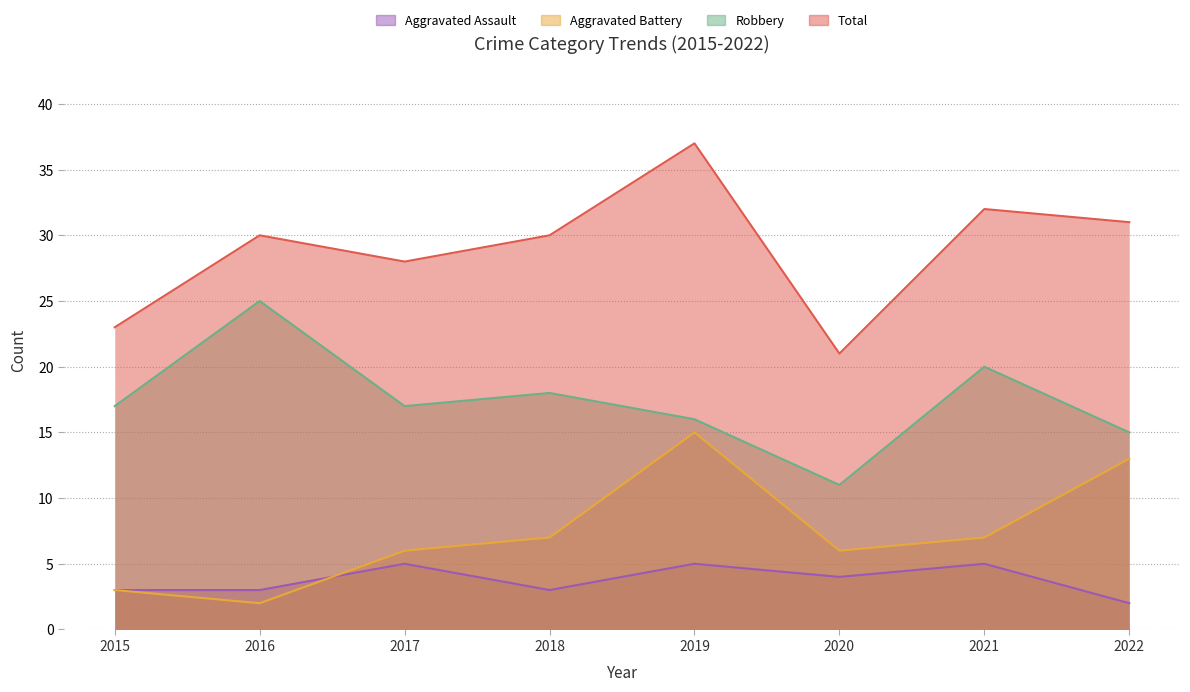

How many series are shown in this chart?

4